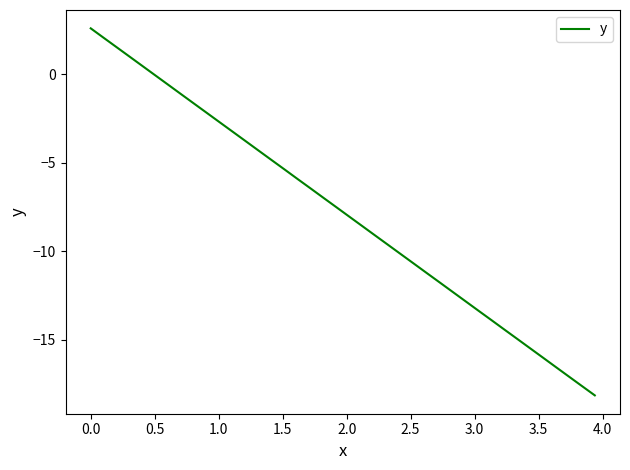

What is the greatest value displayed?

2.6